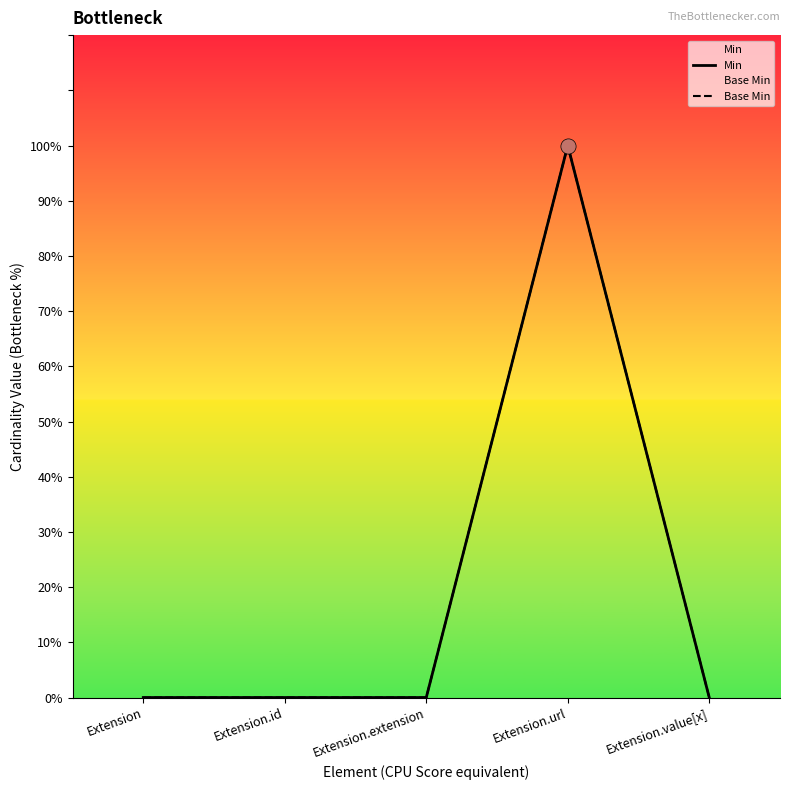

Which series reaches the minimum Y coordinate?

Min